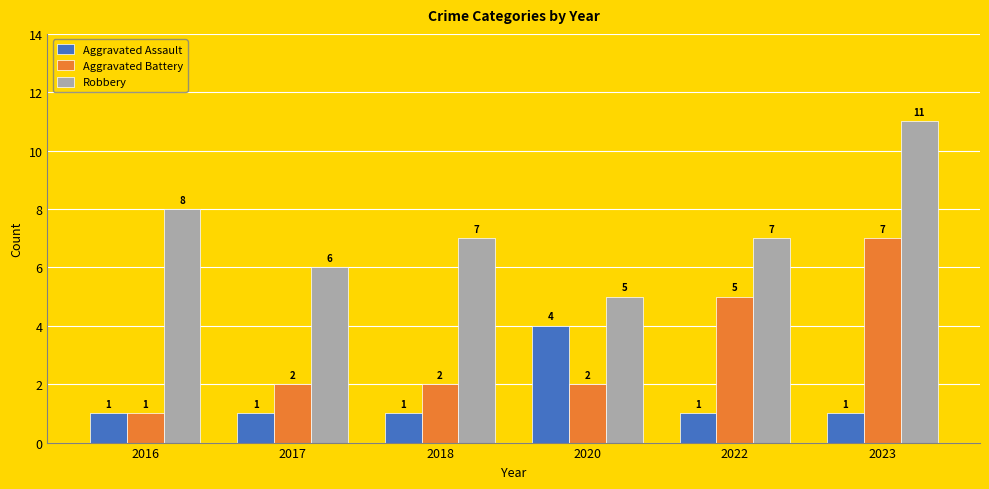

What is the total value across all series at 2020?

11